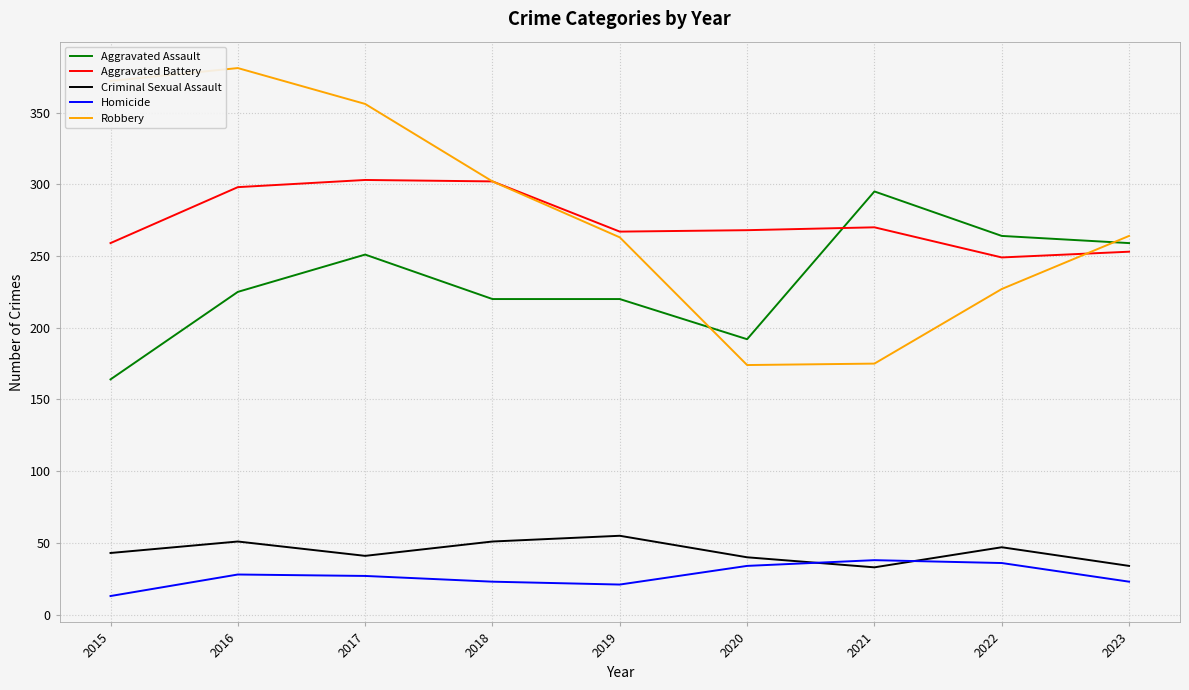

True or false: Homicide and Aggravated Assault cross at least once.

False